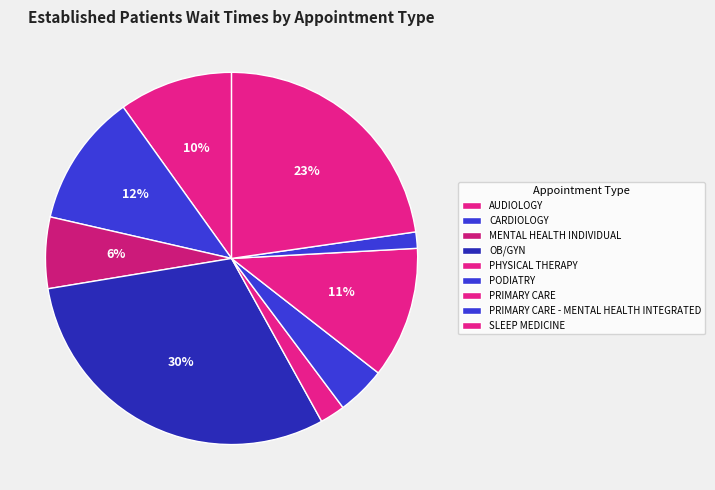

Is PODIATRY the majority of the pie?

No